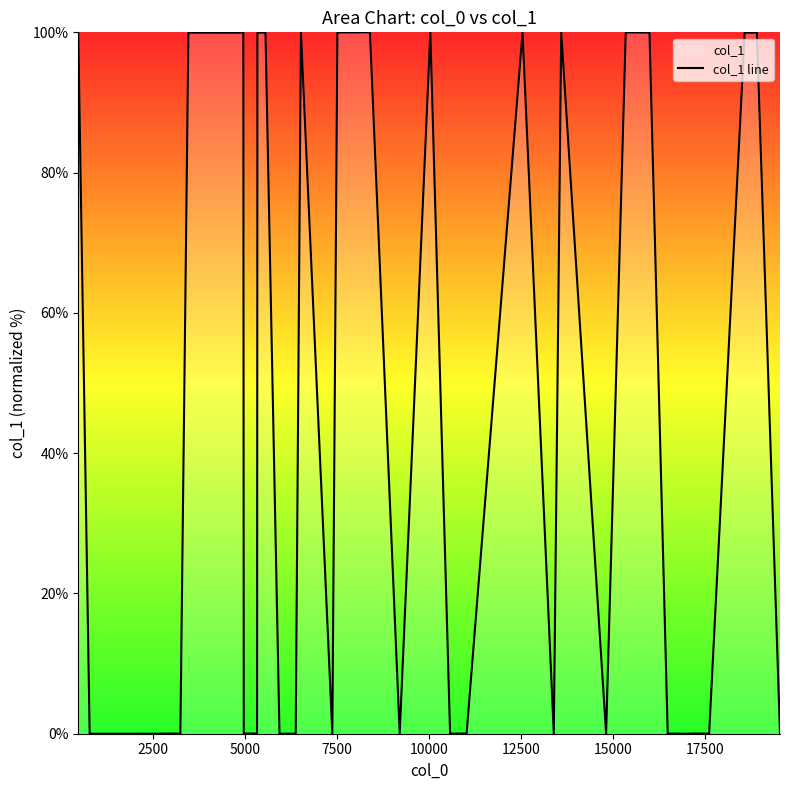

Reading left to right, list all the values displayed in this chart.

100.0	0.0	0.0	0.0	0.0	0.0	0.0	100.0	100.0	100.0	99.9	99.9	0.0	0.0	100.0	100.0	0.0	0.0	100.0	0.0	100.0	100.0	100.0	0.0	100.0	0.0	0.0	100.0	0.0	100.0	0.0	100.0	100.0	0.0	0.0	0.0	0.0	100.0	100.0	0.0